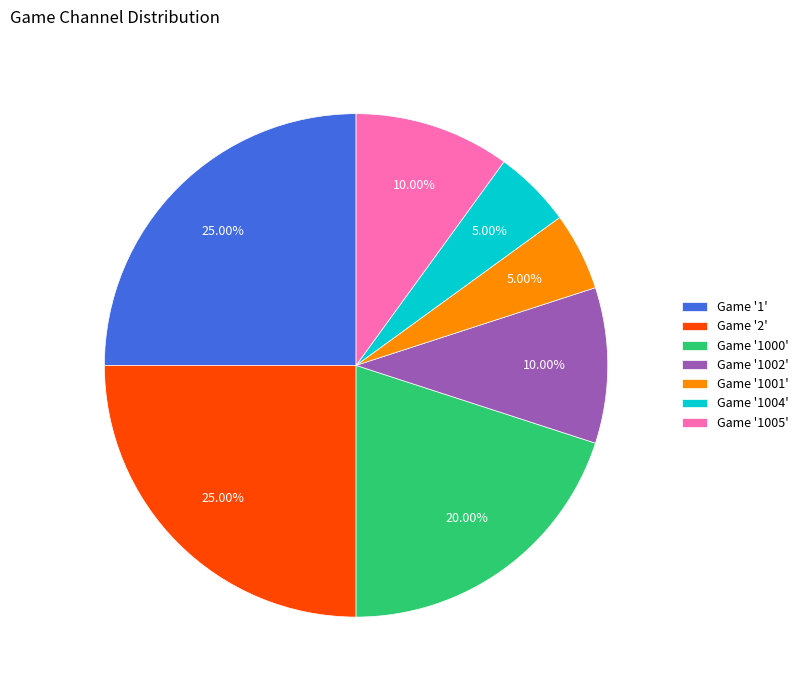

Combined, do Game '1004' and Game '1005' account for over 50%?

No